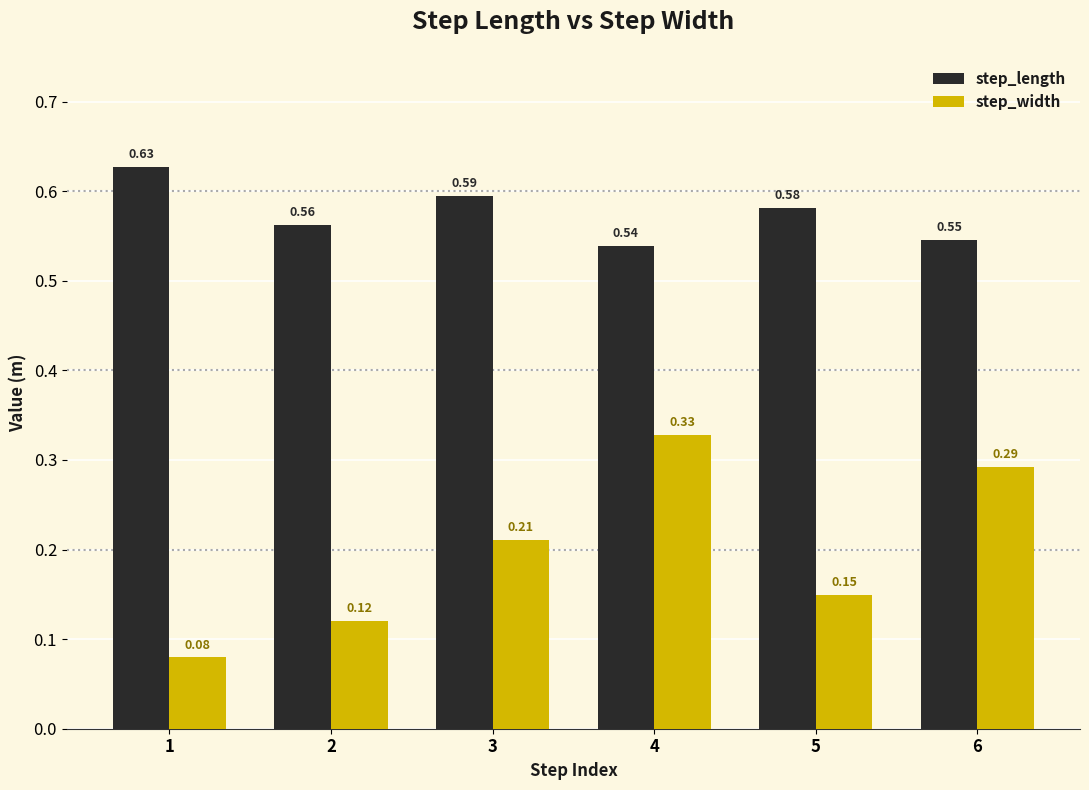

Which series has the largest total across all categories?

step_length